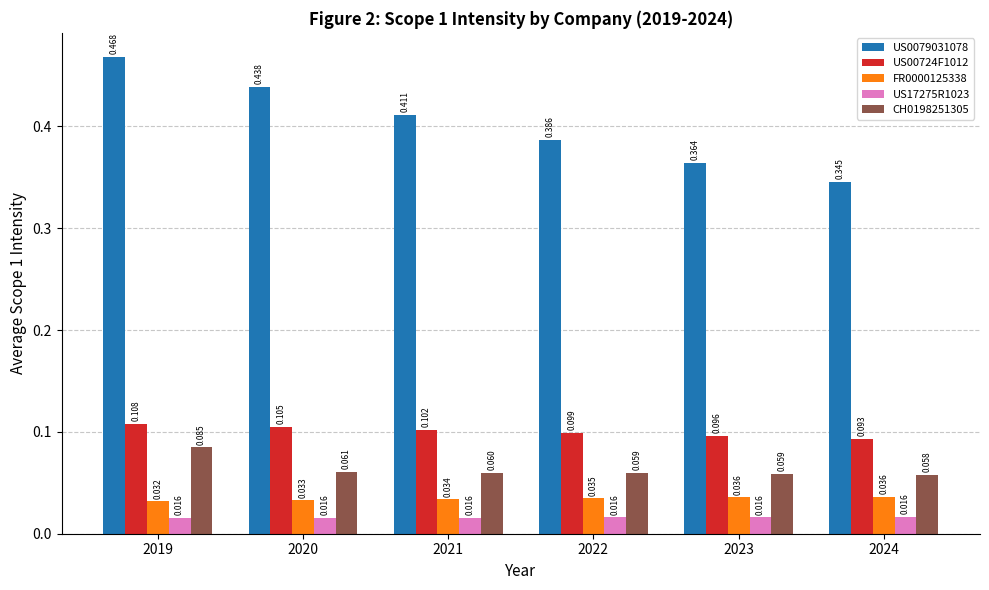

Is the value of FR0000125338 at 2019 greater than the value of US17275R1023 at 2021?

Yes